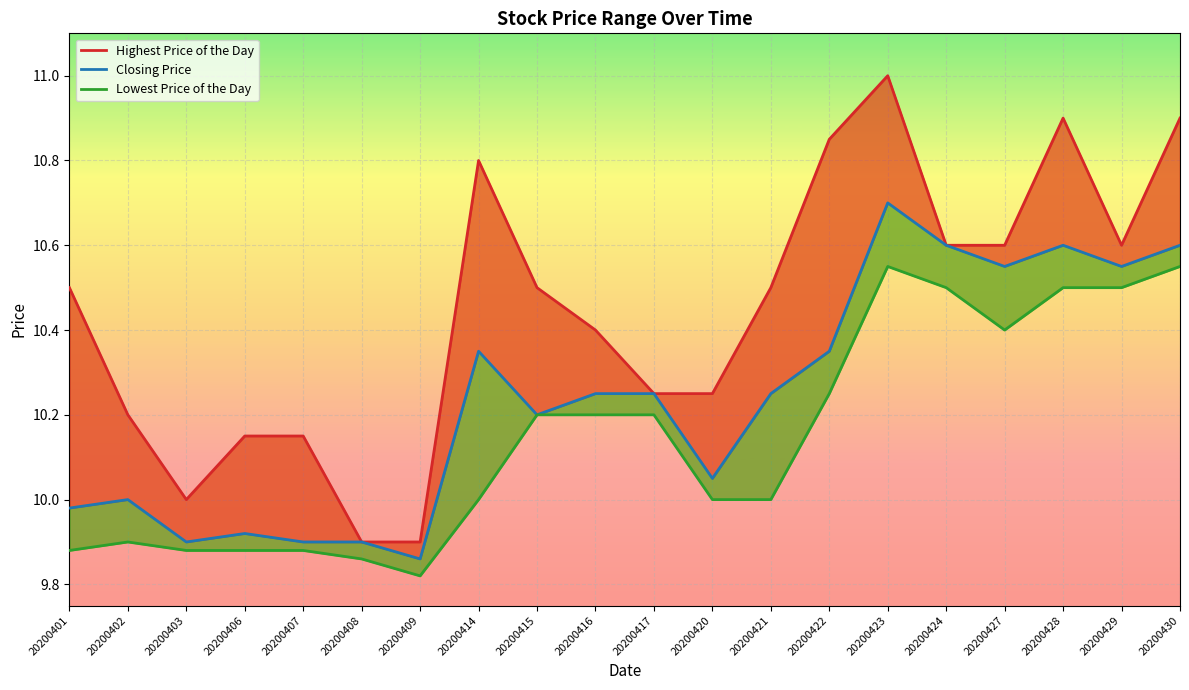

Between 20200414 and 20200407, which is larger?

20200414